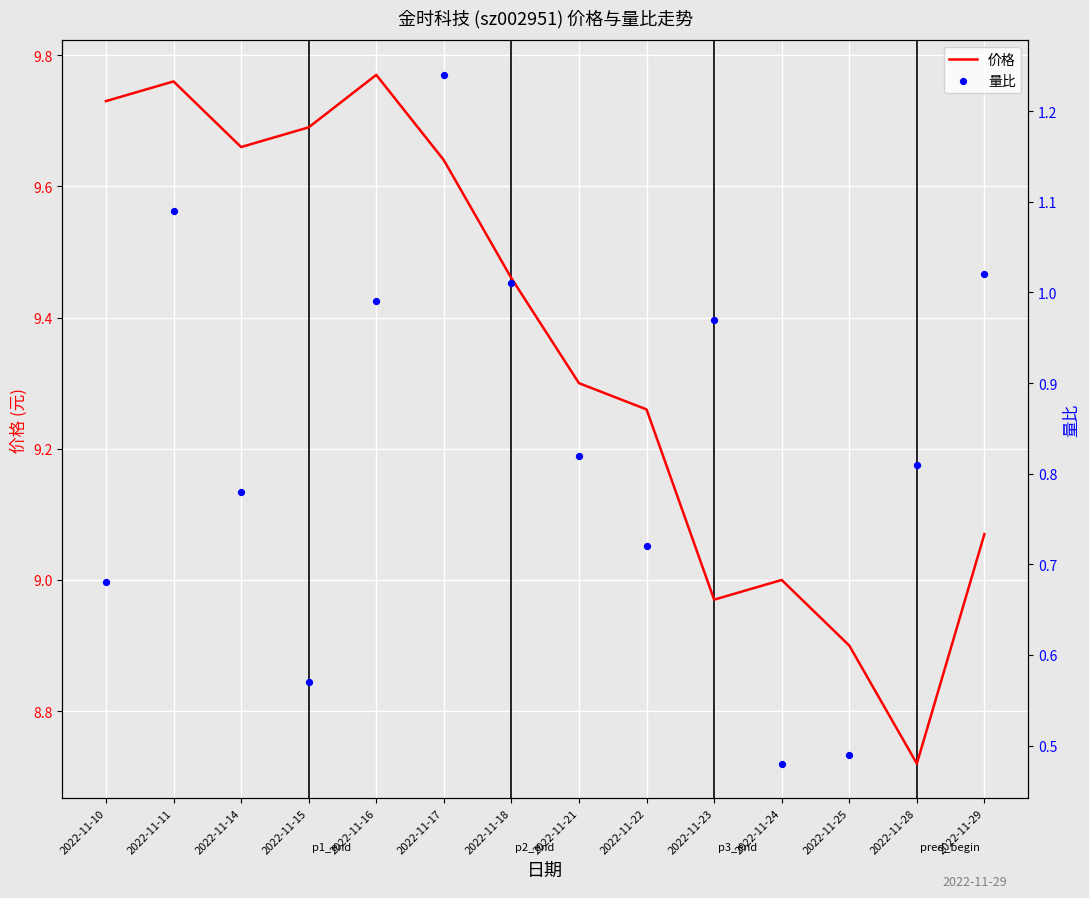

What are all the series names shown in the legend?

价格, 量比